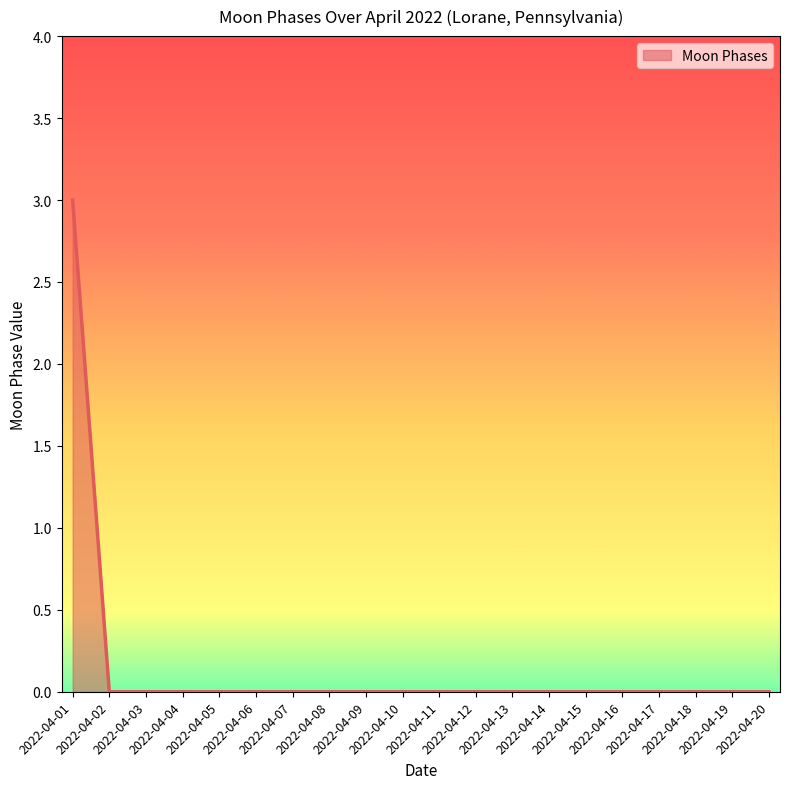

What is the maximum value shown in the chart?

3